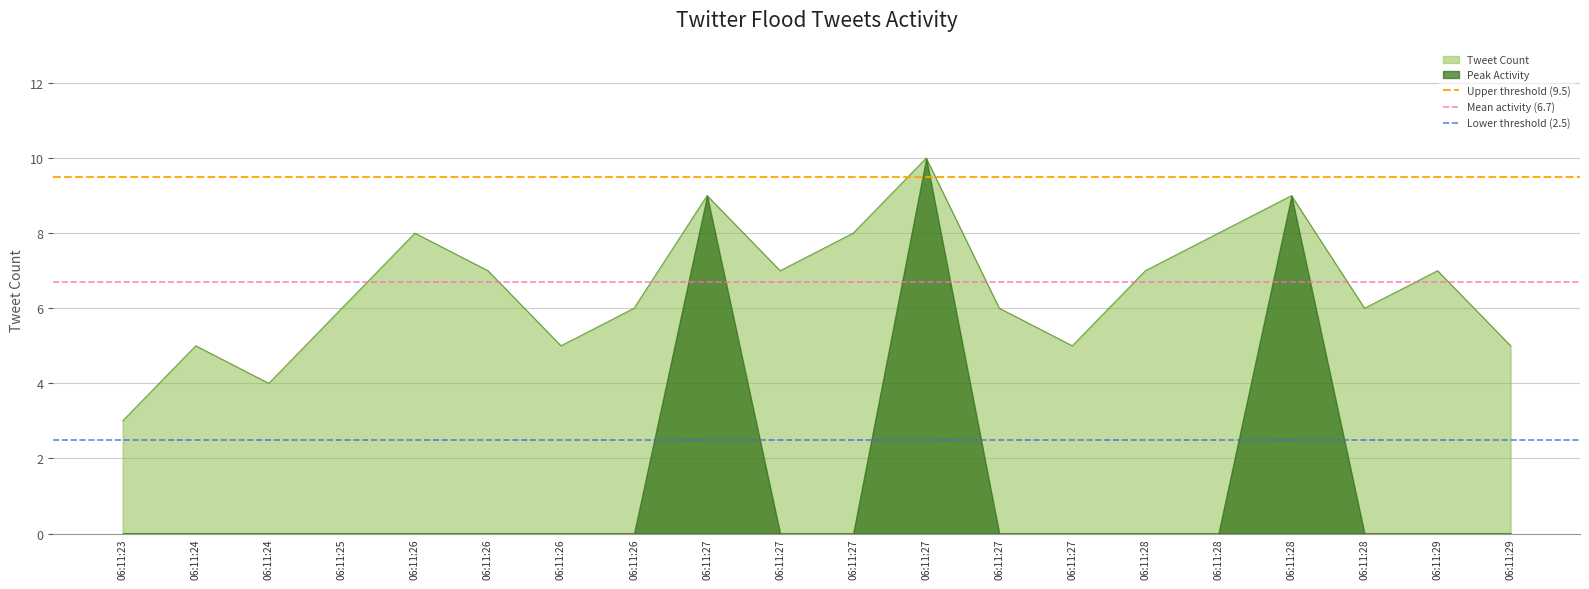

At which label does Lower threshold (2.5) reach its minimum?

06:11:23